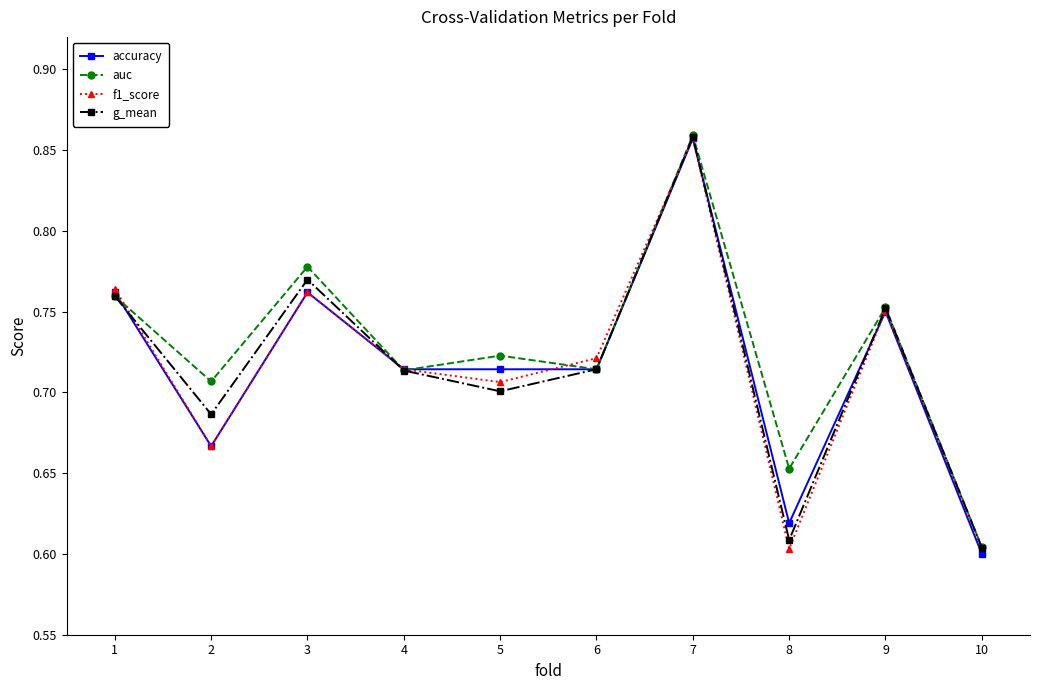

What is the sum of all g_mean values?

7.2